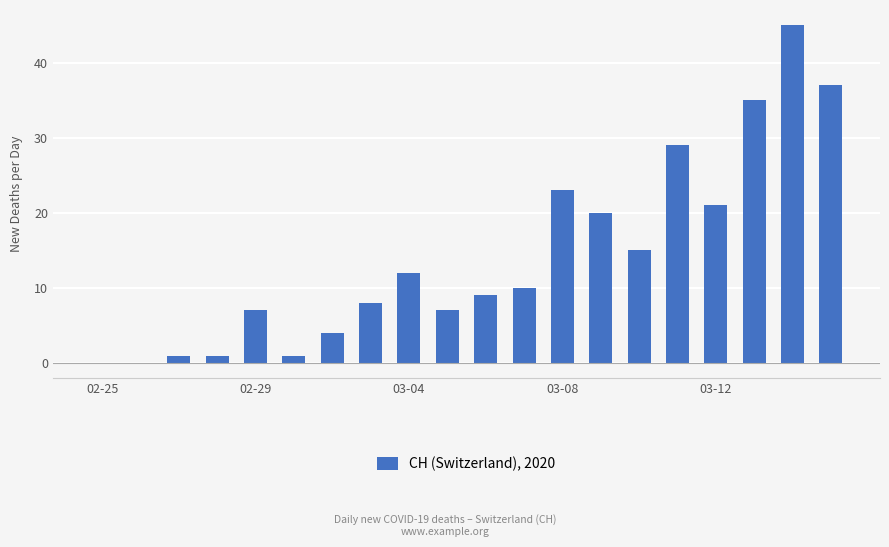

Reading left to right, extract all data points from this chart.

0	0	1	1	7	1	4	8	12	7	9	10	23	20	15	29	21	35	45	37